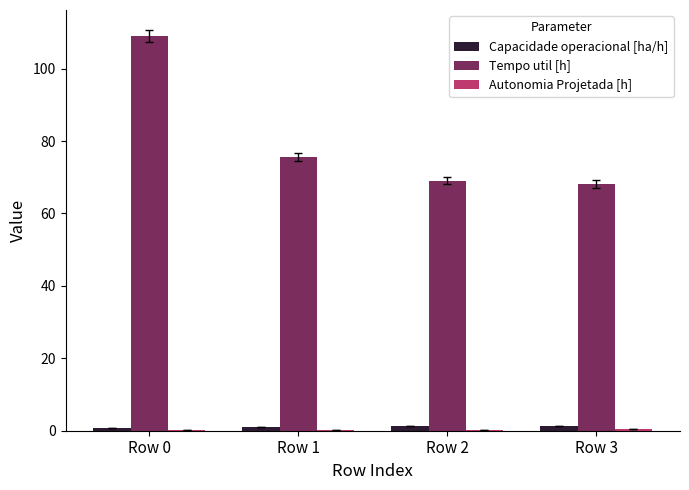

True or false: Tempo util [h] has a value of 28.9 at Row 3.

False